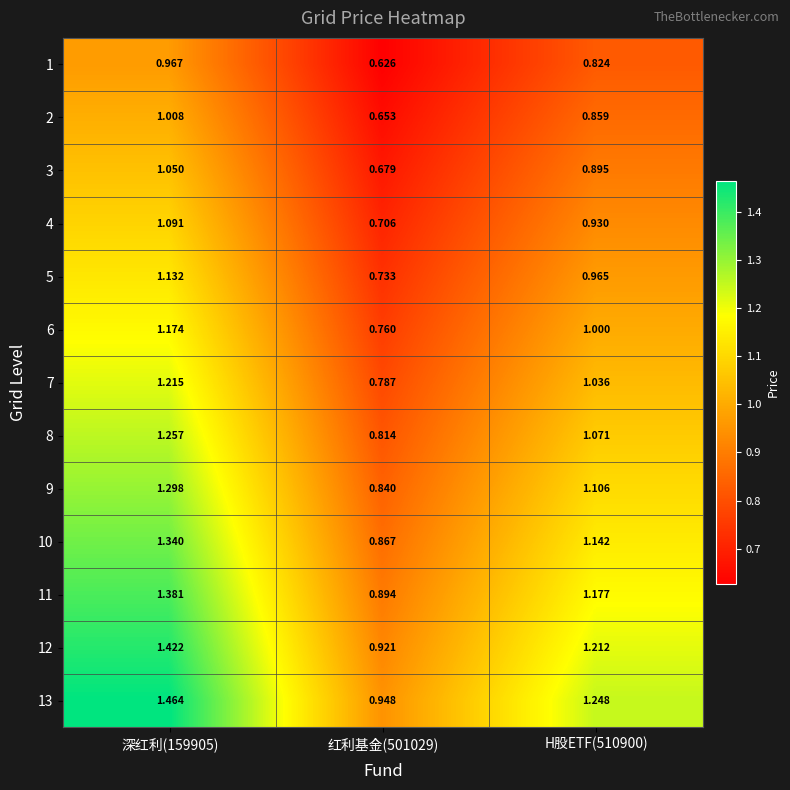

List the series in order of their peak value, lowest first.

1, 2, 3, 4, 5, 6, 7, 8, 9, 10, 11, 12, 13